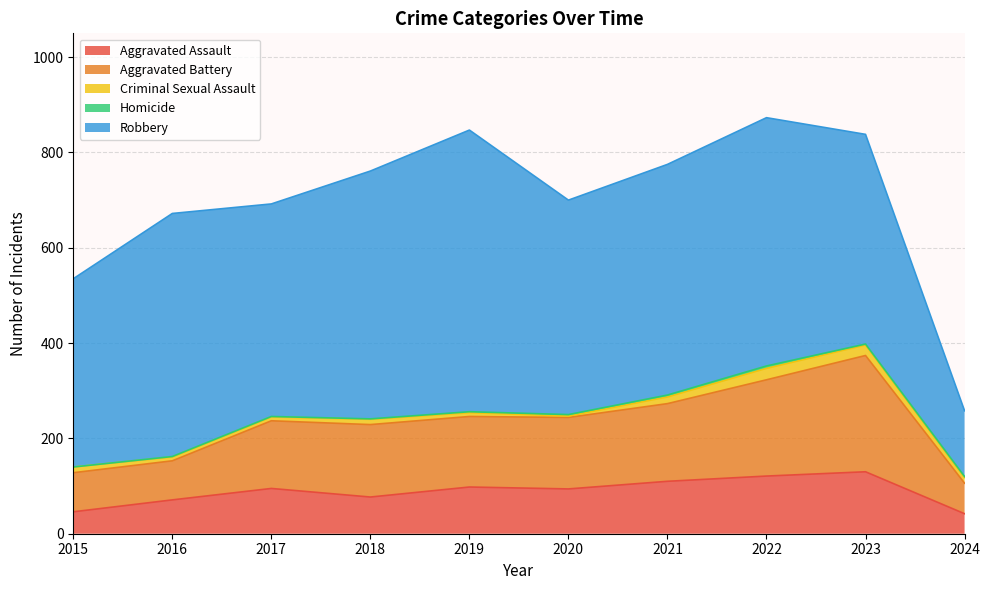

True or false: Aggravated Assault and Aggravated Battery intersect in this chart.

False